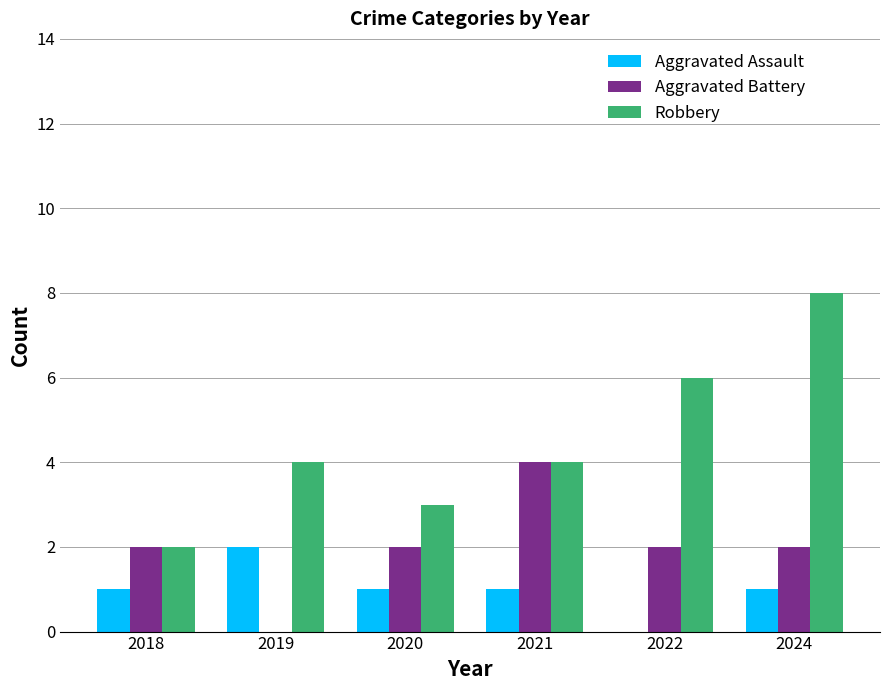

What is the difference between the Robbery values at 2020 and 2019?

1